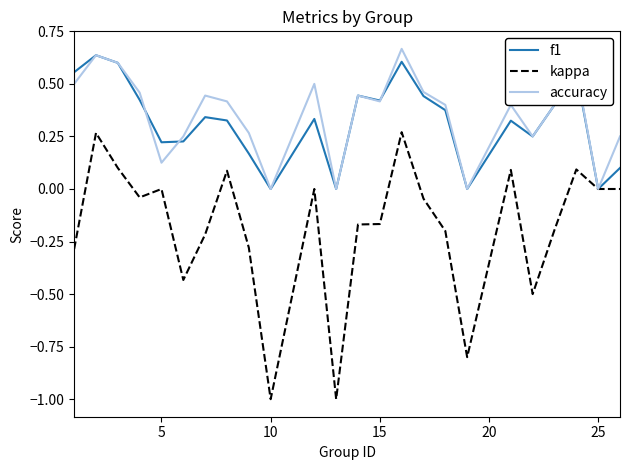

Which series has the widest spread of values?

kappa